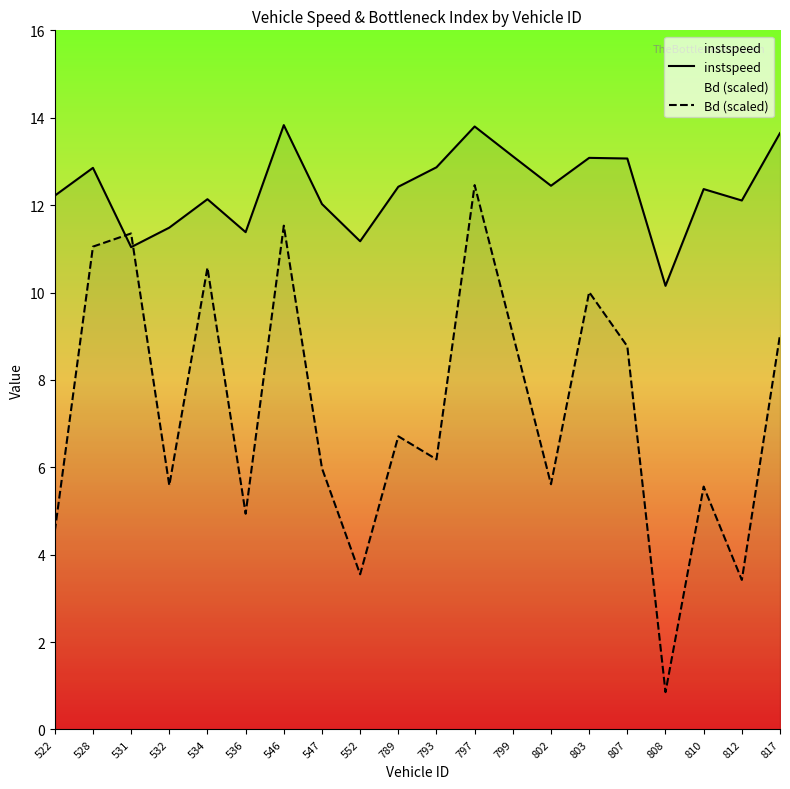

At which label is Bd (scaled) closest to 6?

547